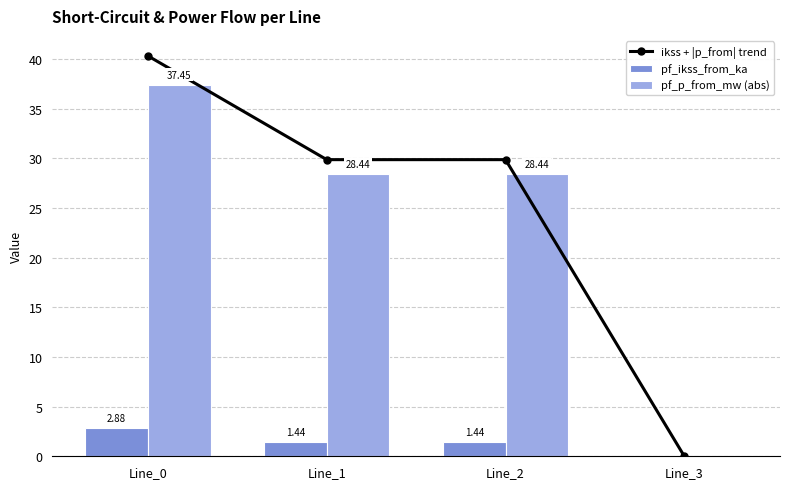

Is it true that pf_ikss_from_ka equals -1.6 at Line_3?

False